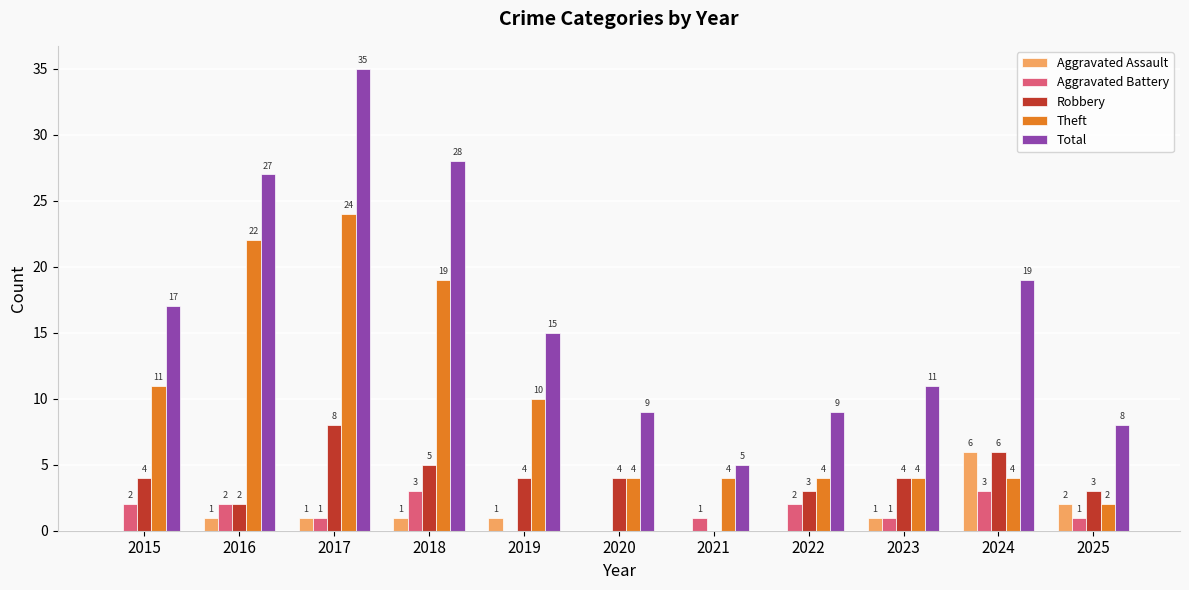

Which series changed the most between 2017 and 2018?

Total